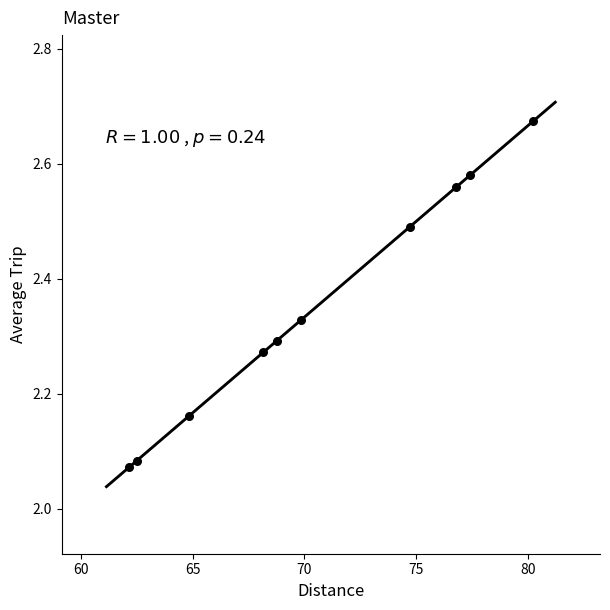

What is the average X value?

70.5